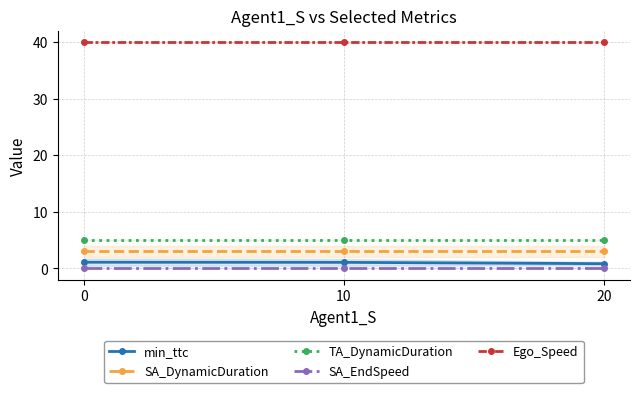

The SA_DynamicDuration series shows 0.9 at 10. True or false?

False